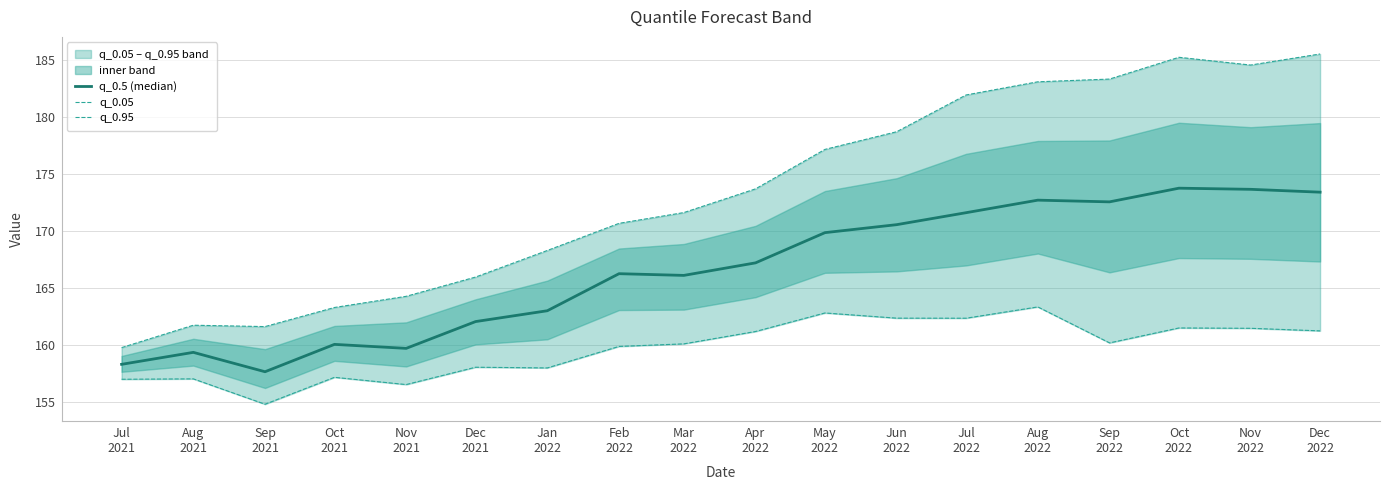

True or false: q_0.95 and q_0.5 (median) cross at least once.

False